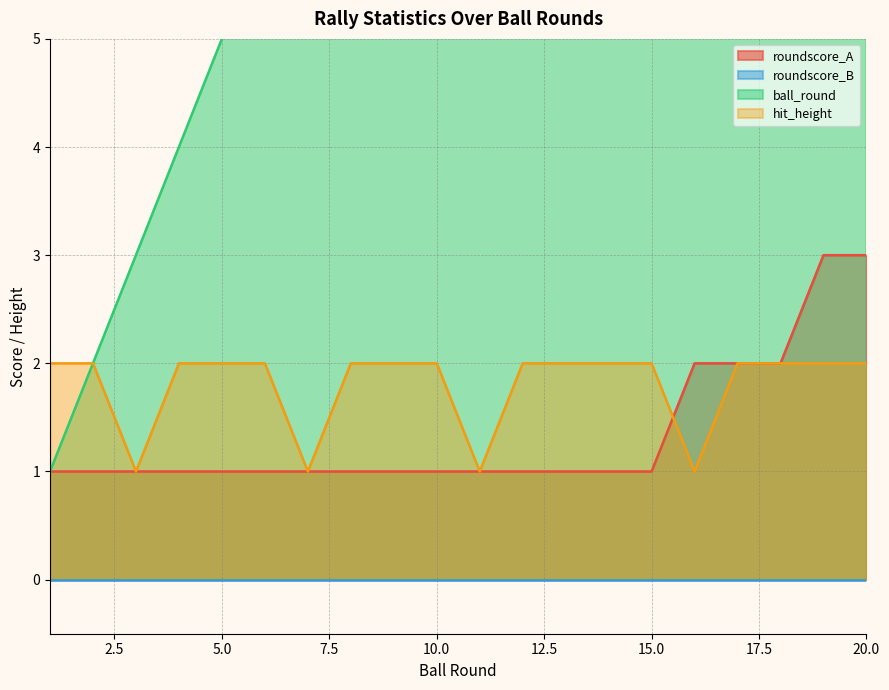

True or false: ball_round and hit_height cross at least once.

False